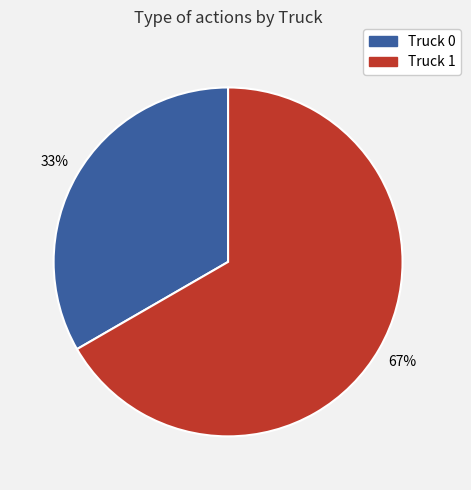

Does Truck 0 account for over 50% of the chart?

No